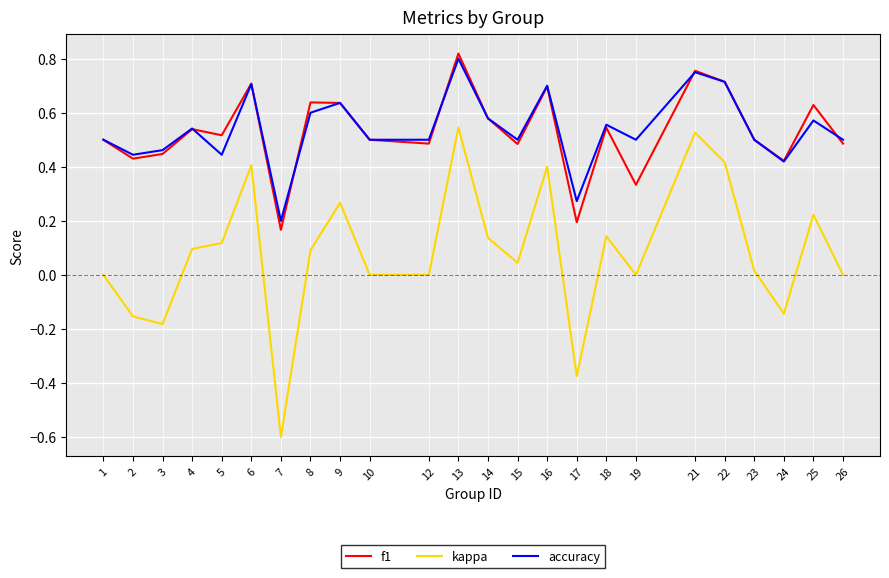

At which category is the sum across all series the highest?

13